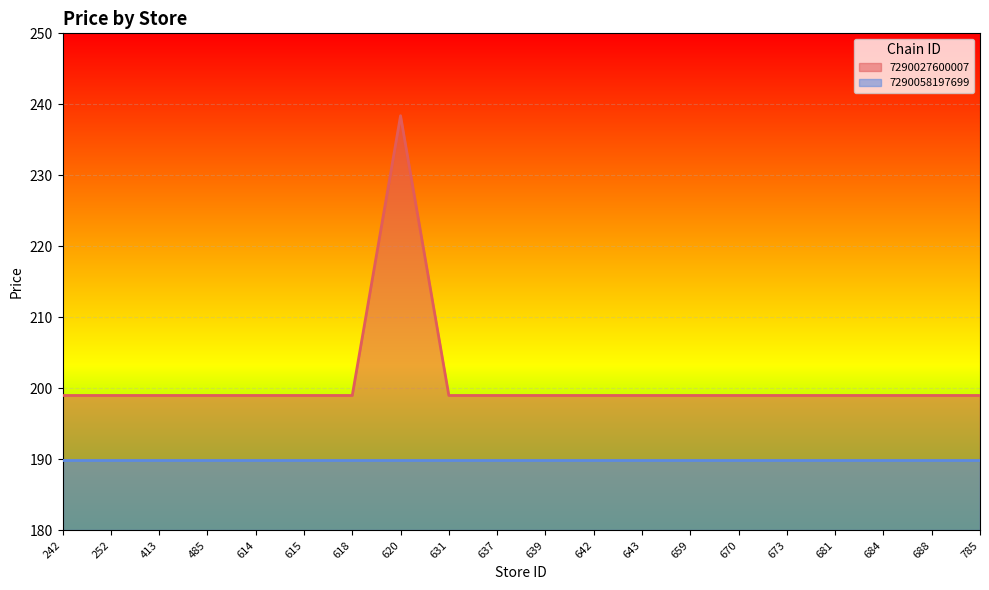

Approximately how many times larger is the value at 642 compared to 631?

1.0